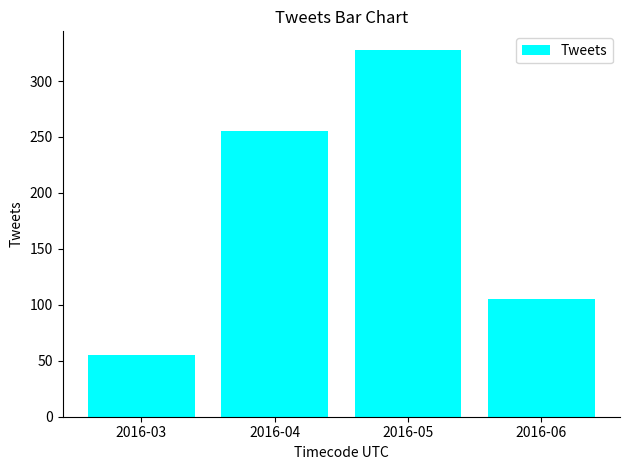

Which label corresponds to the largest value in the chart?

2016-05